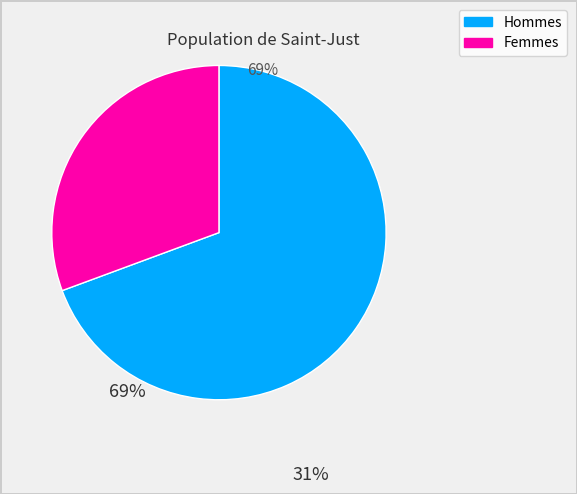

Does any single category account for the majority?

Yes